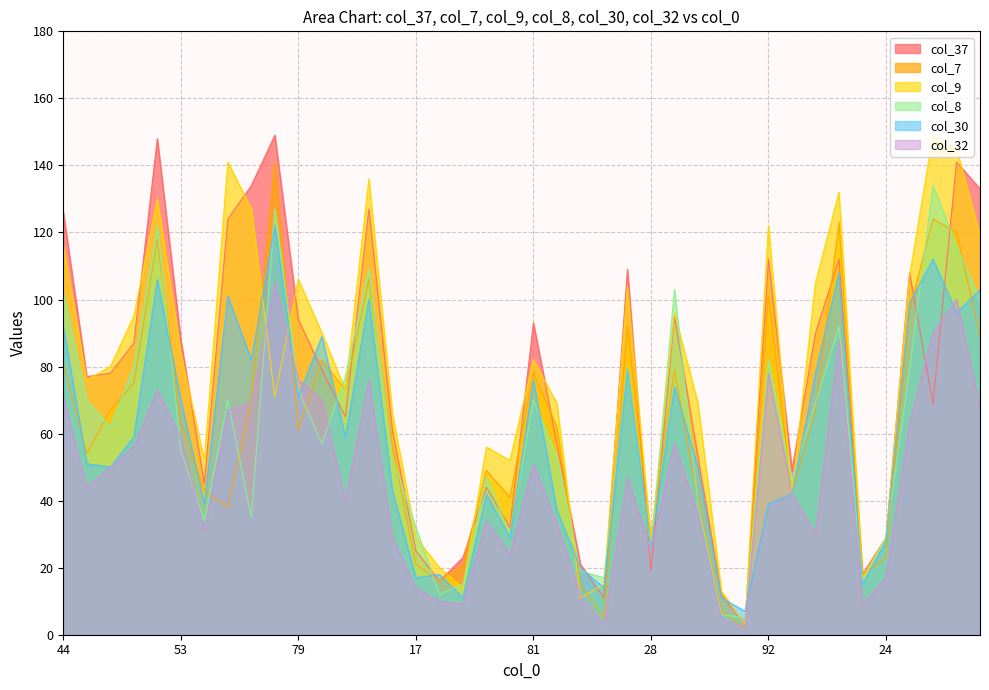

Reading left to right, list all the values displayed in this chart.

col_37: 126	77	78	87	148	88	45	124	134	149	94	79	65	127	61	25	16	23	44	32	93	57	21	11	109	19	95	53	12	3	112	49	90	112	18	29	108	69	141	133
col_7: 81	54	67	75	118	63	43	38	70	141	61	82	73	106	56	21	16	21	49	41	78	62	15	5	92	29	79	40	7	2	101	42	67	123	18	23	97	124	120	89
col_9: 116	76	80	95	130	84	52	141	127	71	106	90	73	136	66	29	20	14	56	52	82	69	11	15	104	28	96	69	13	3	122	42	105	132	17	29	107	149	145	119
col_8: 102	70	62	80	122	55	34	70	35	127	73	57	77	109	53	32	12	15	47	30	70	53	19	17	80	25	103	39	6	5	82	46	69	92	16	29	79	134	116	100
col_30: 92	51	50	59	106	70	39	101	82	122	71	89	59	100	43	17	18	11	42	29	76	37	20	14	79	26	74	50	11	7	39	42	78	108	15	28	99	112	96	103
col_32: 71	44	50	56	73	59	31	67	69	105	76	70	40	76	29	14	10	9	34	24	51	33	12	3	47	25	57	36	5	2	78	42	30	88	9	17	63	90	100	68